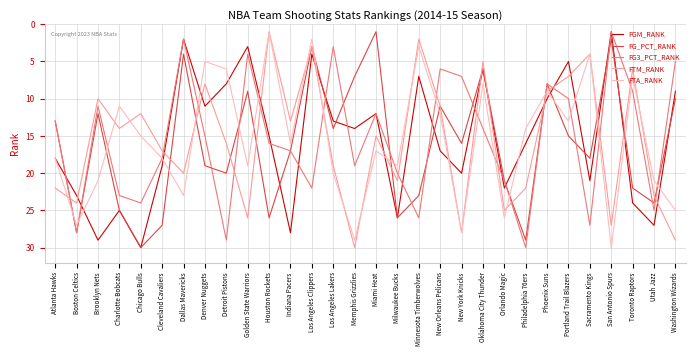

The FTA_RANK series shows 24 at Philadelphia 76ers. True or false?

False